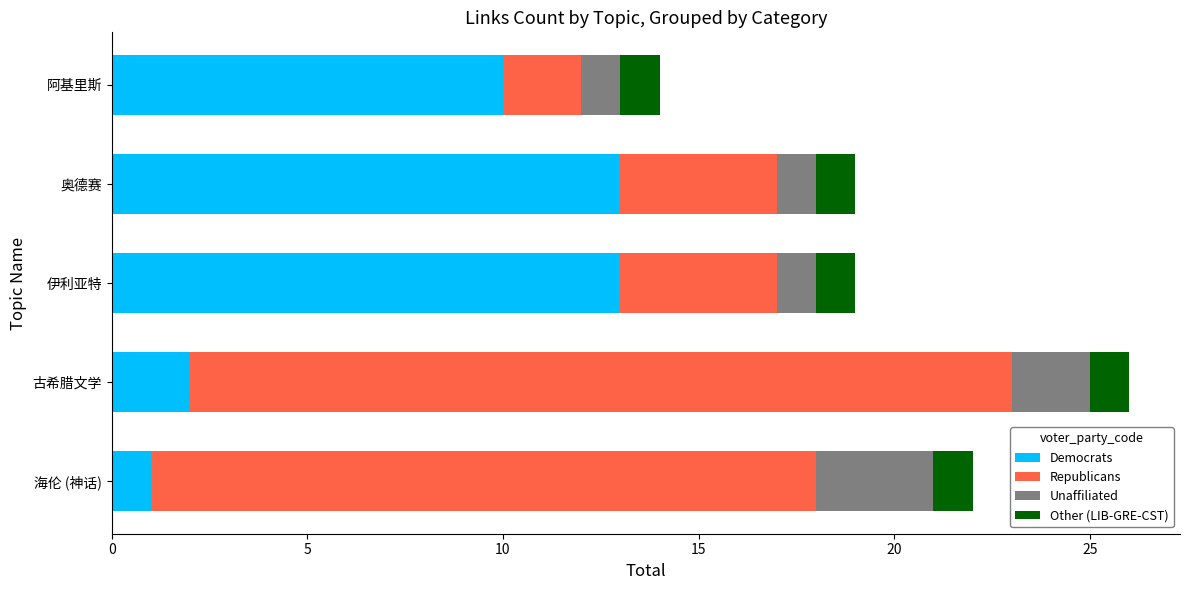

What is the sum of the Democrats values at 古希腊文学 and 阿基里斯?

12